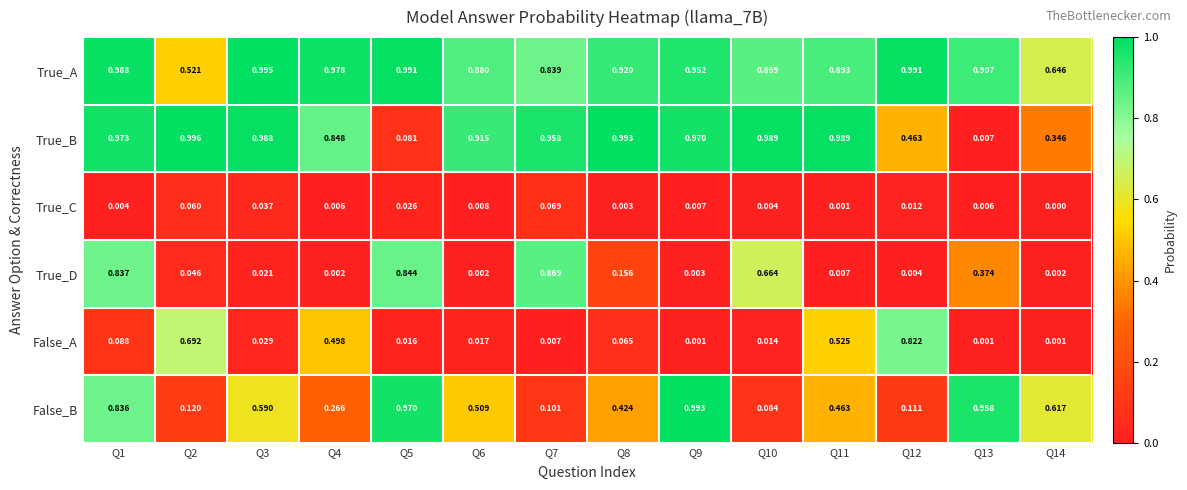

How many categories are shown in the chart?

14